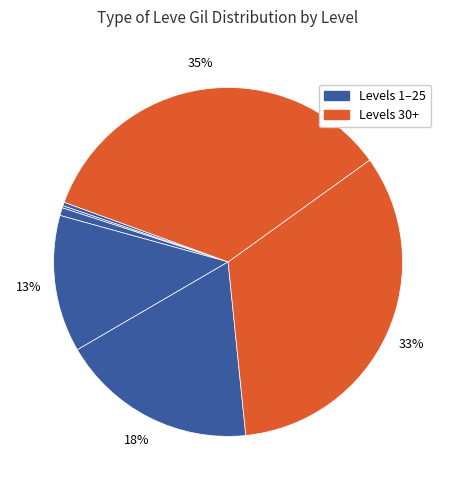

Which slice is the largest?

Level 30